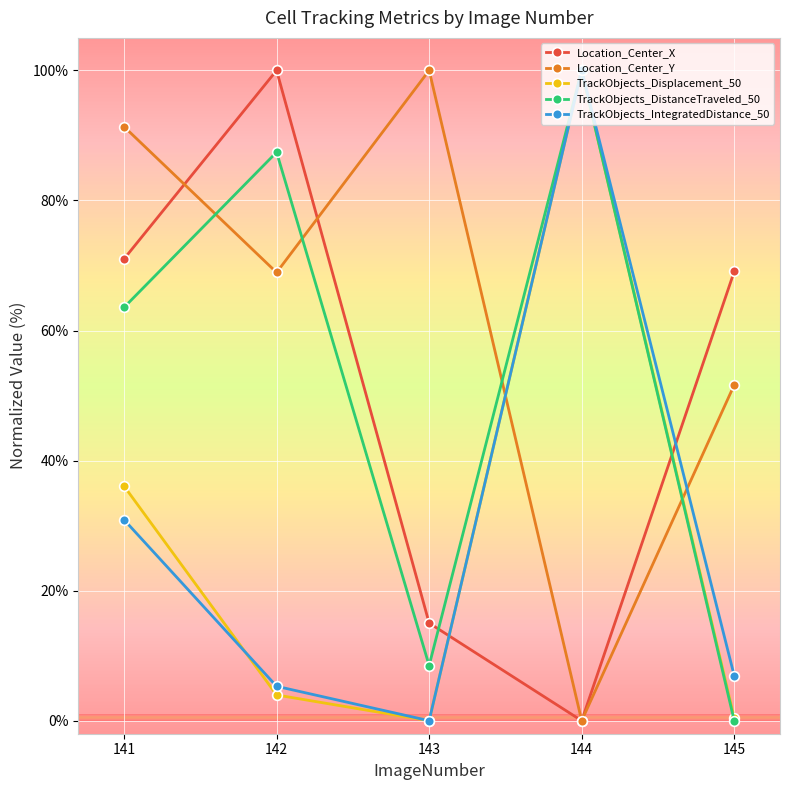

What is the spread (max minus min) of values at 142?

96.0